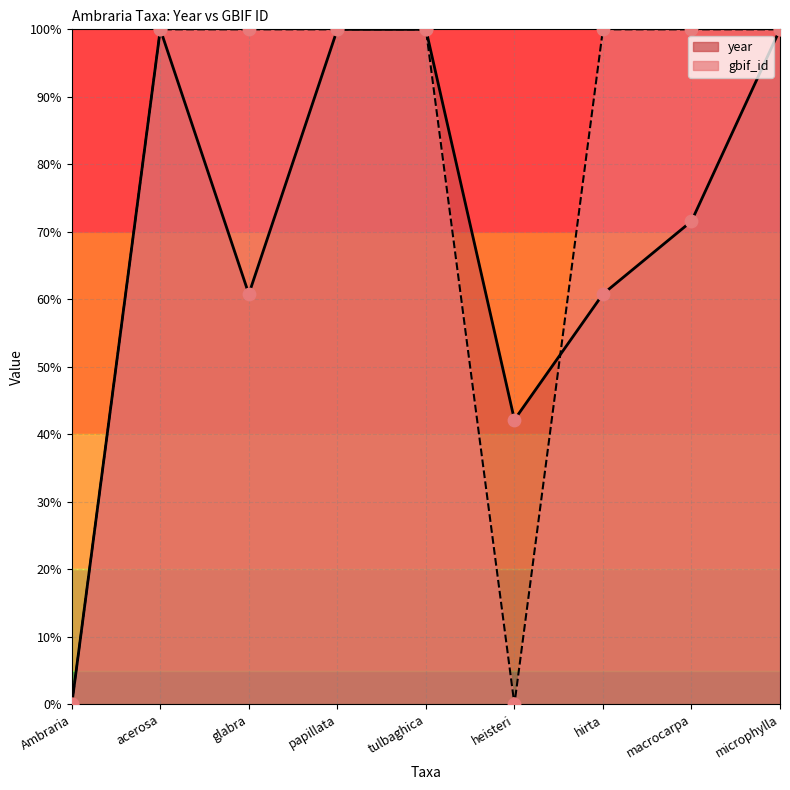

Which series has the largest total across all categories?

gbif_id